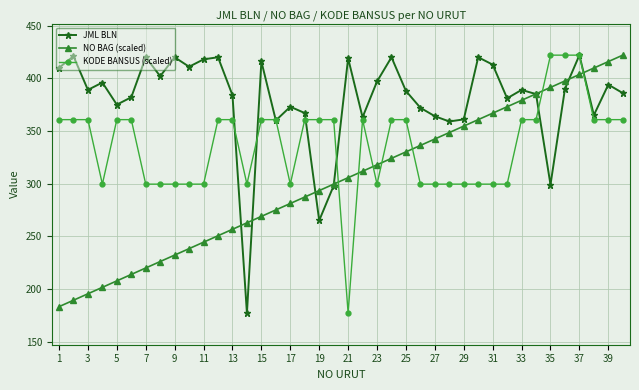

True or false: NO BAG (scaled) has more than 0 interior local peaks.

False